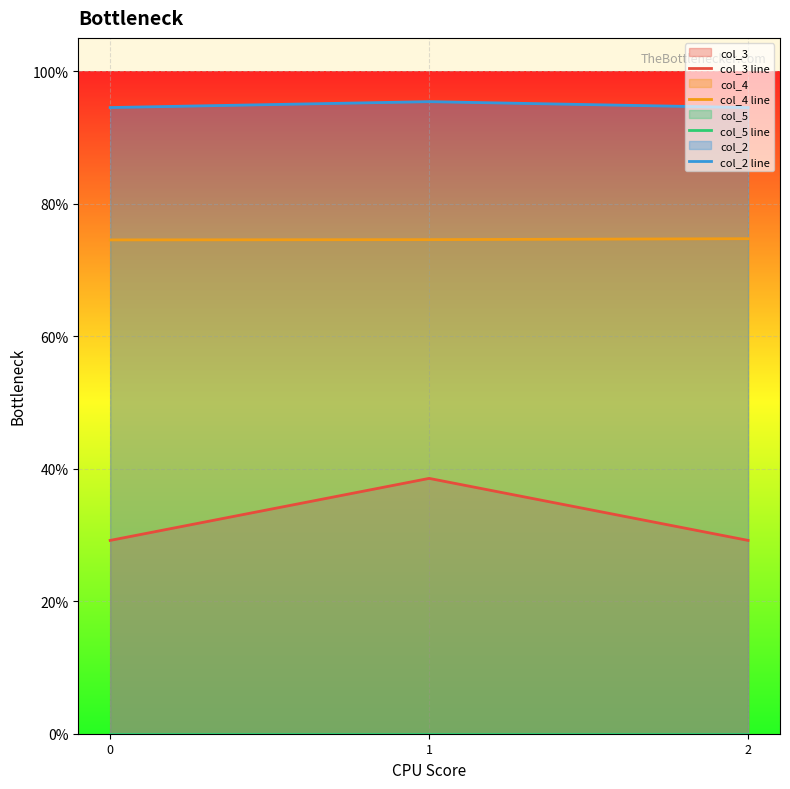

How many lines are shown in the chart?

4